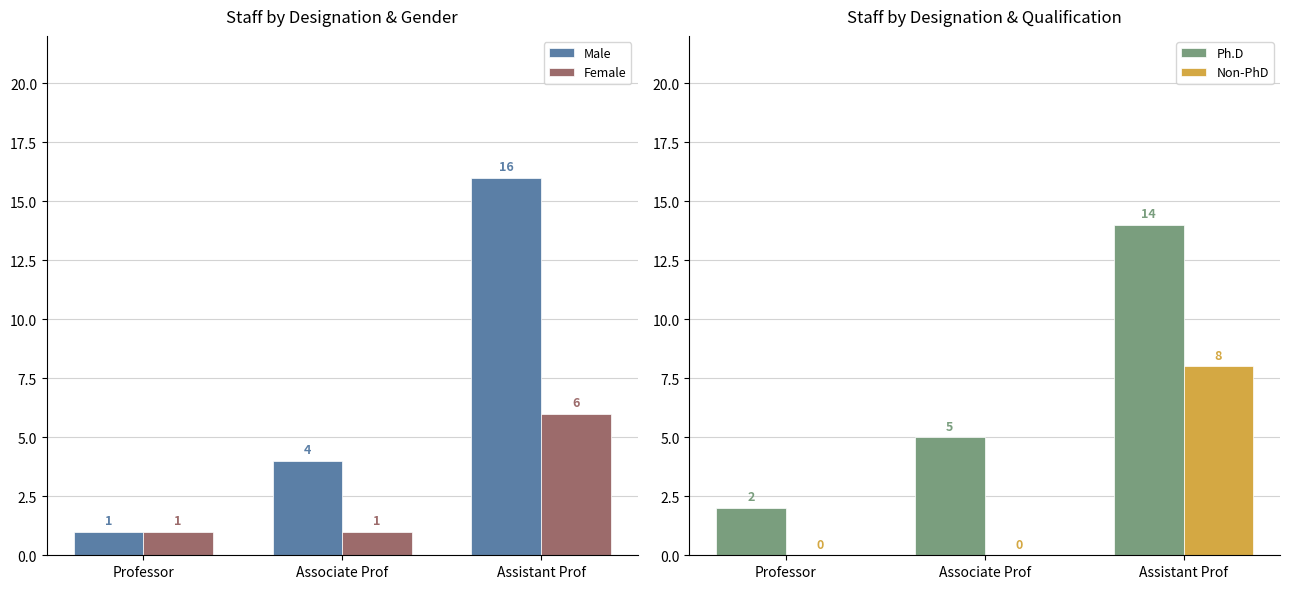

The Male series shows 25 at Assistant Prof. True or false?

False